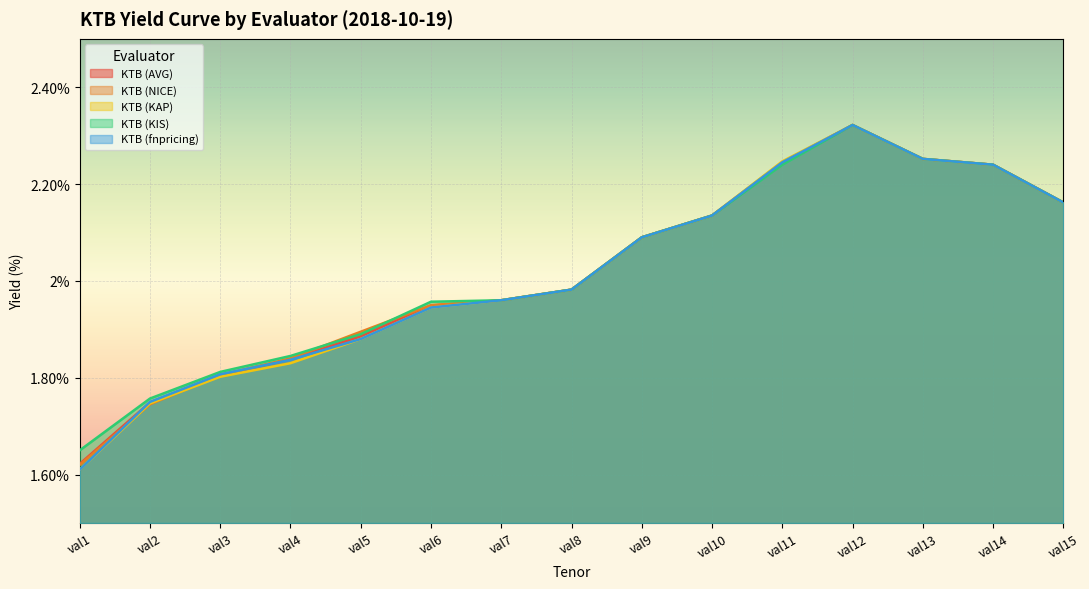

What is the total value across all series at val5?

9.4